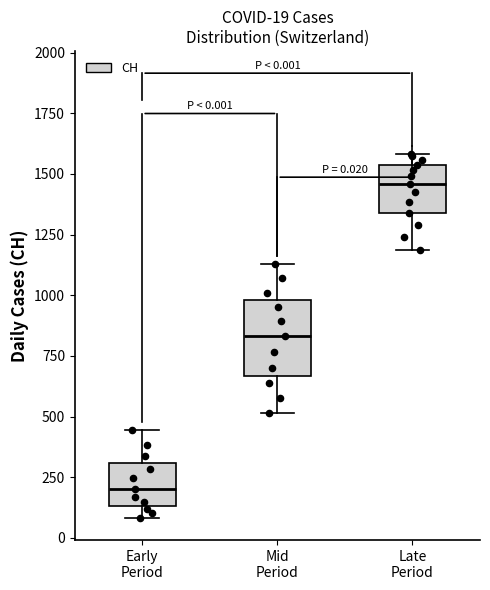

Which box is the tallest, from its lower edge to its upper edge?

Mid Period